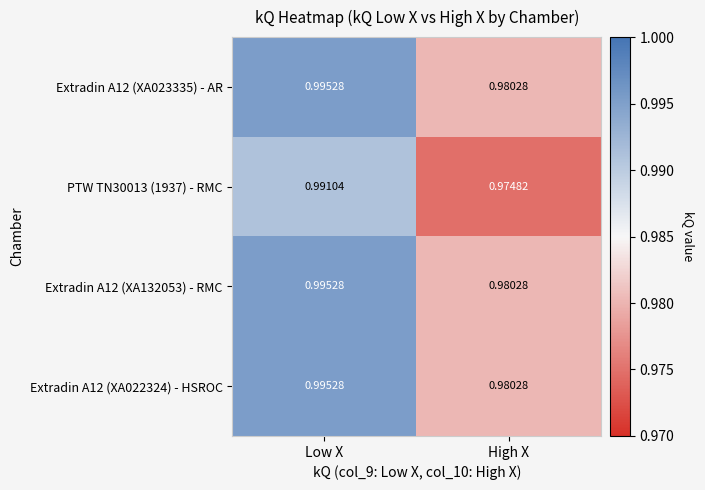

At how many categories does at least one series exceed 0?

2